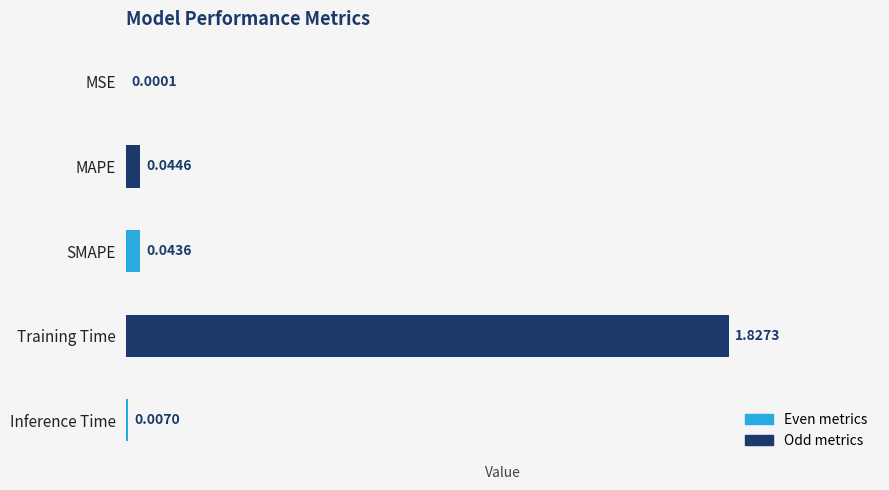

How many series are shown in this chart?

1